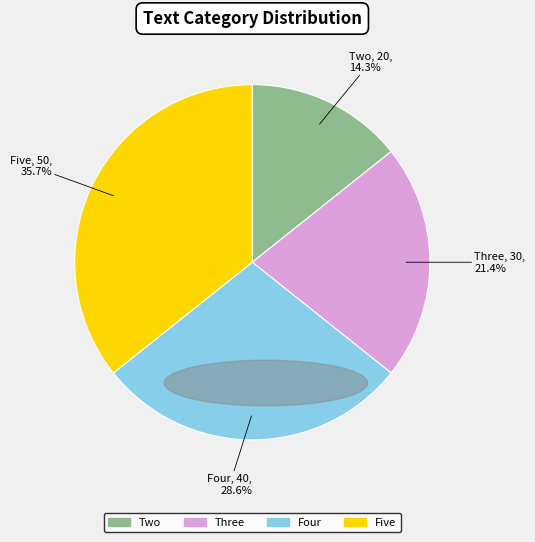

To the nearest percent, what percentage of the pie is Two?

14%